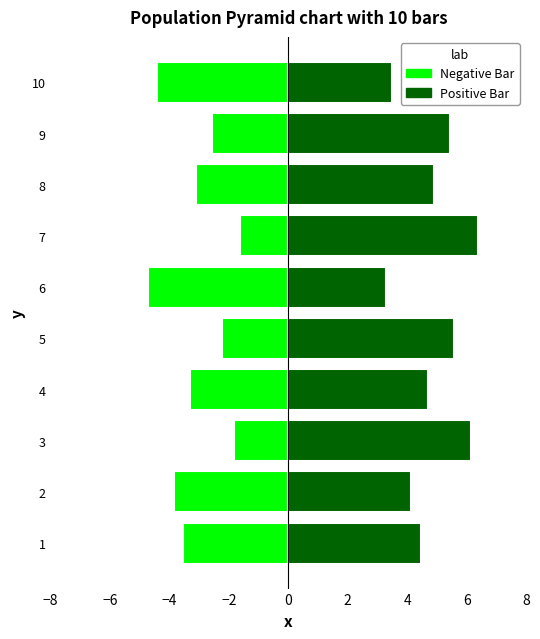

What is the sum of all Negative Bar values?

-31.2